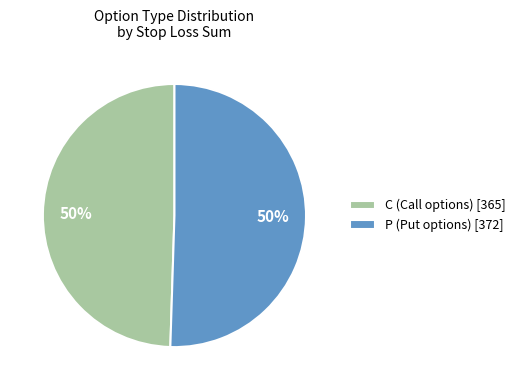

Combined, do P (Put options) [372] and C (Call options) [365] account for over 50%?

Yes